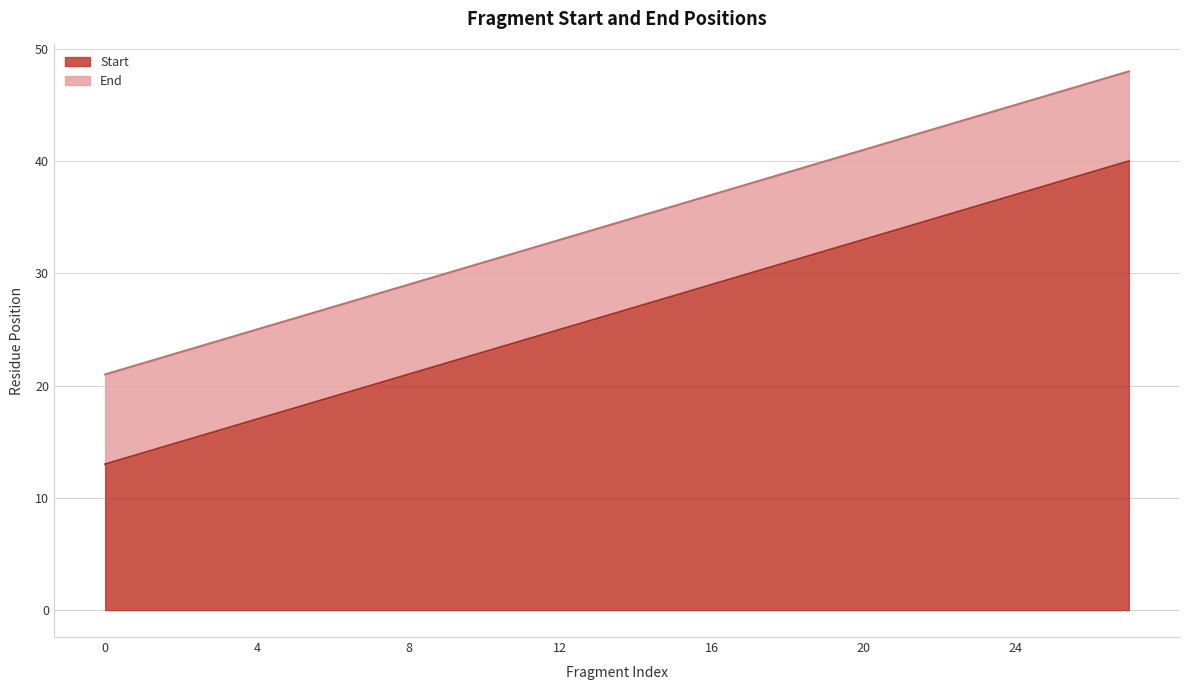

At which category is the sum across all series the highest?

27